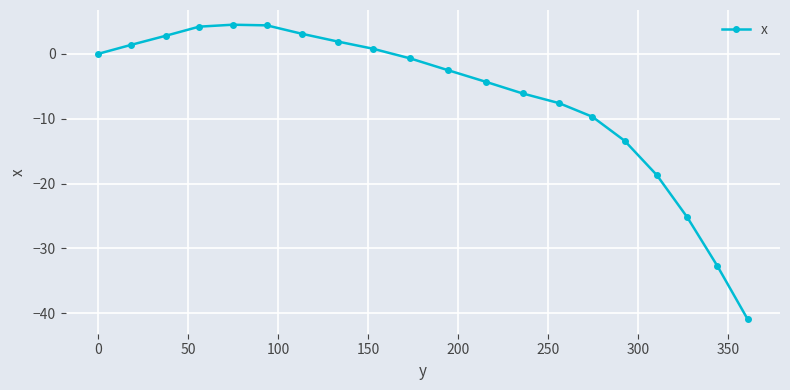

What is the difference between the maximum and minimum values?

45.4